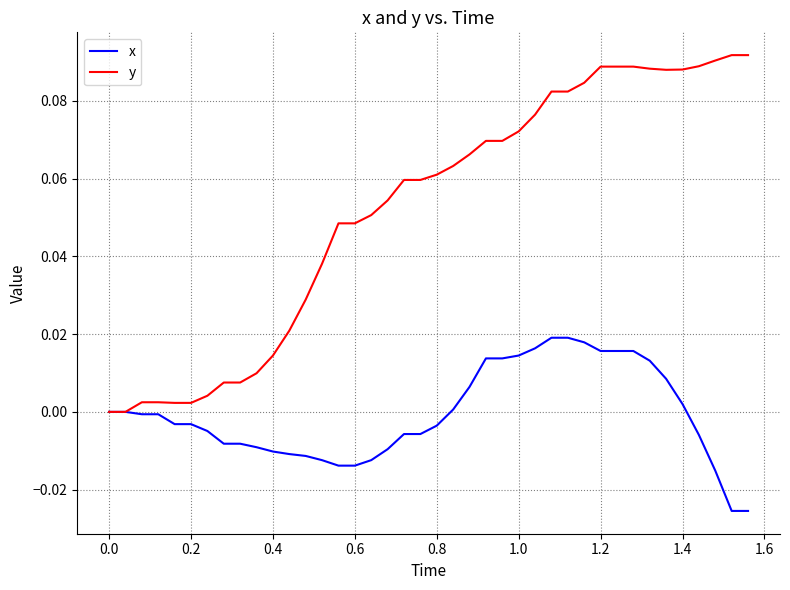

List the series in order of their peak value, highest first.

y, x